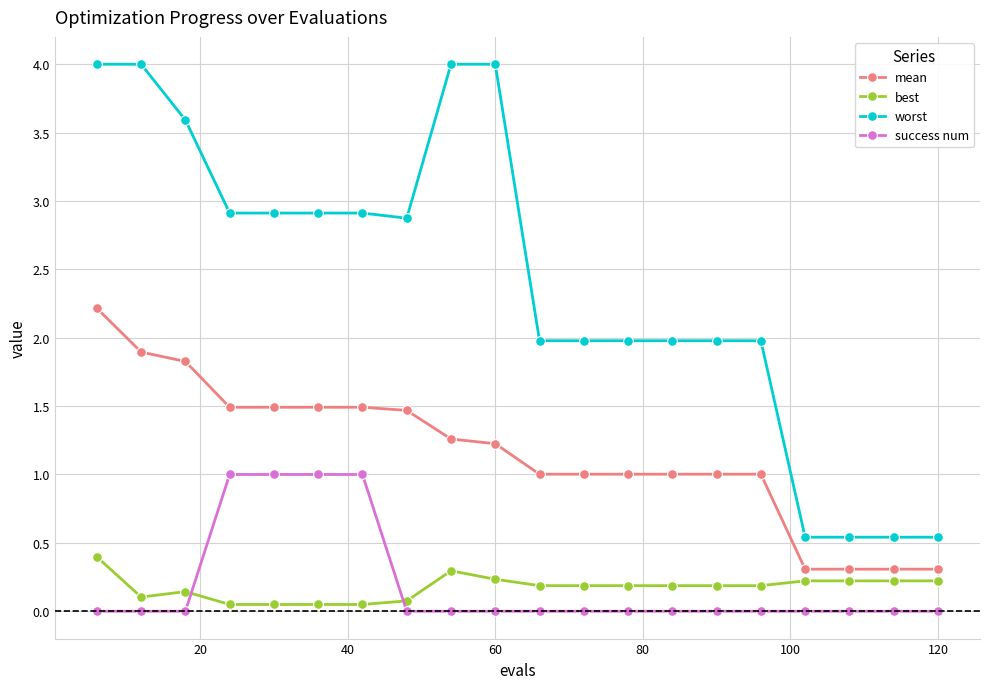

What is the value of the mean point at the 5th from the left?

1.5